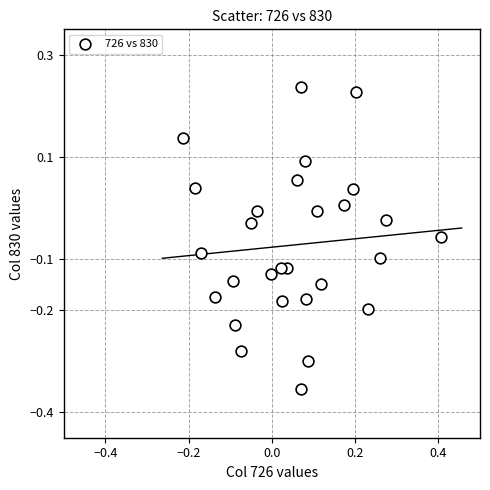

What is the range of X values (max minus min)?

0.6